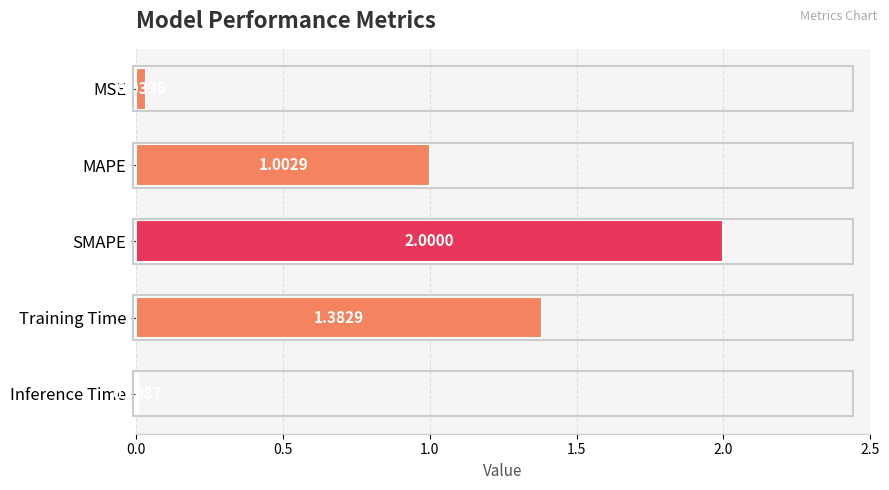

At which label is the value closest to 1?

MAPE